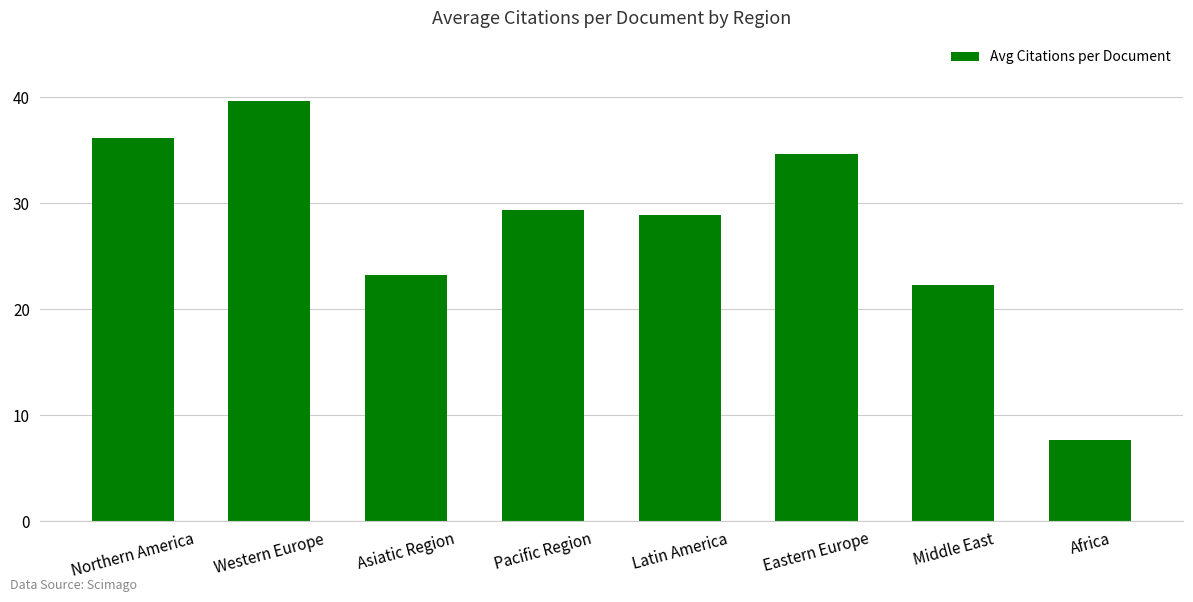

What position from the left is Asiatic Region?

3